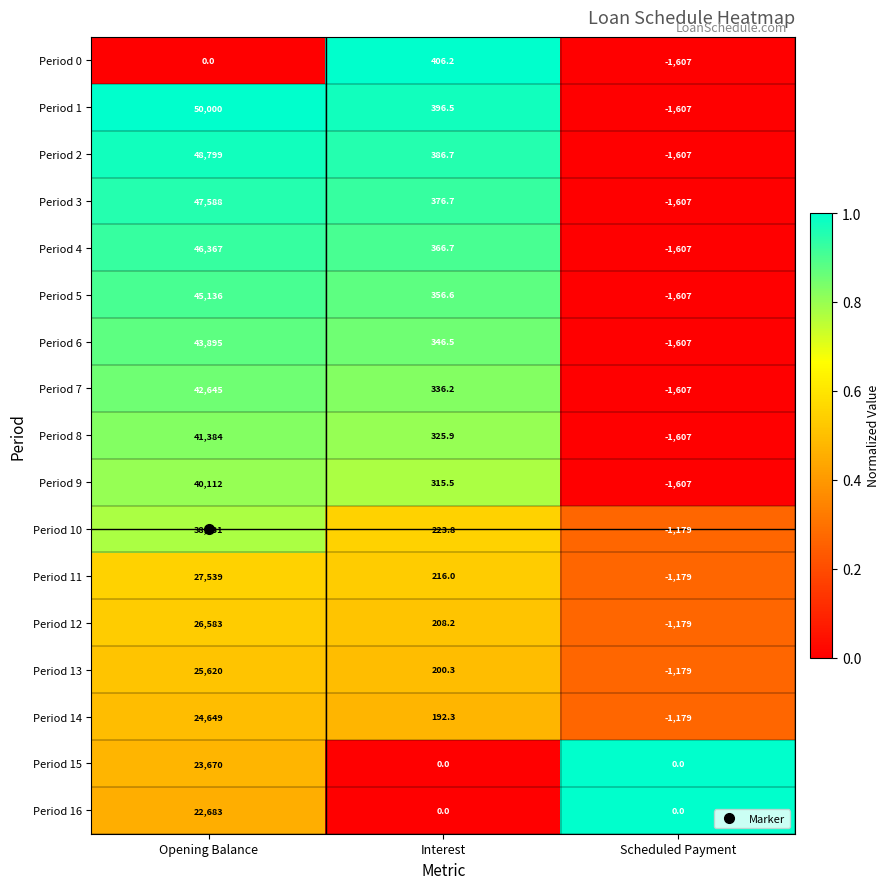

The Period 9 series shows -1607.0 at Scheduled Payment. True or false?

True